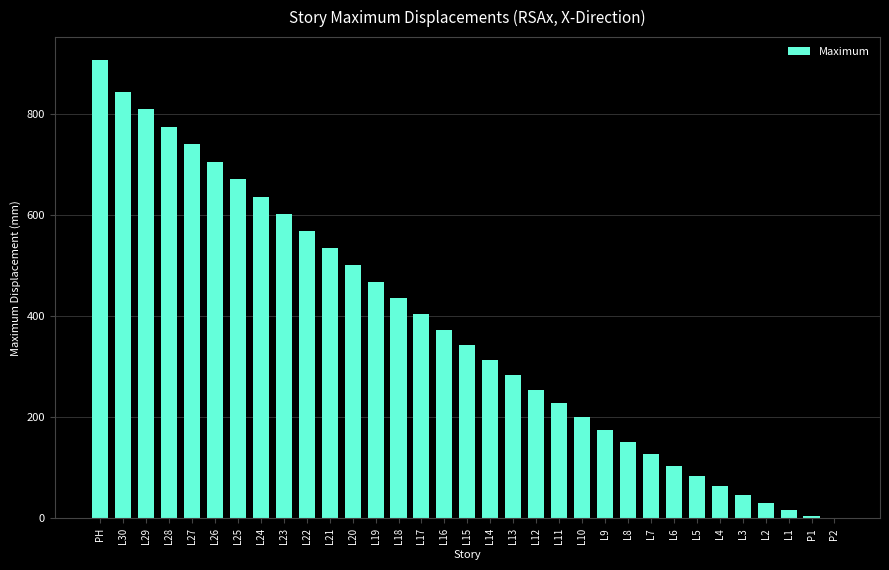

Approximately how many times larger is the value at L8 compared to L20?

0.3